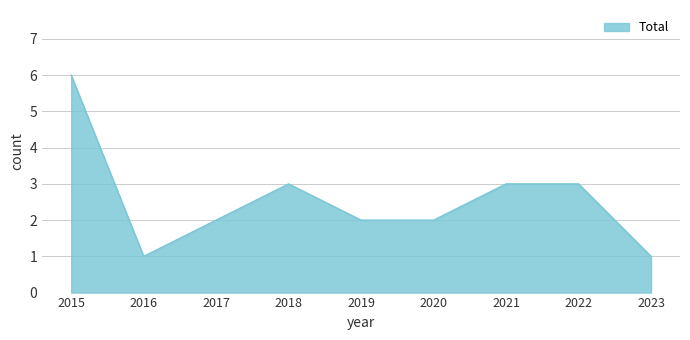

Reading left to right, transcribe all the data shown in this chart.

2015=6	2016=1	2017=2	2018=3	2019=2	2020=2	2021=3	2022=3	2023=1